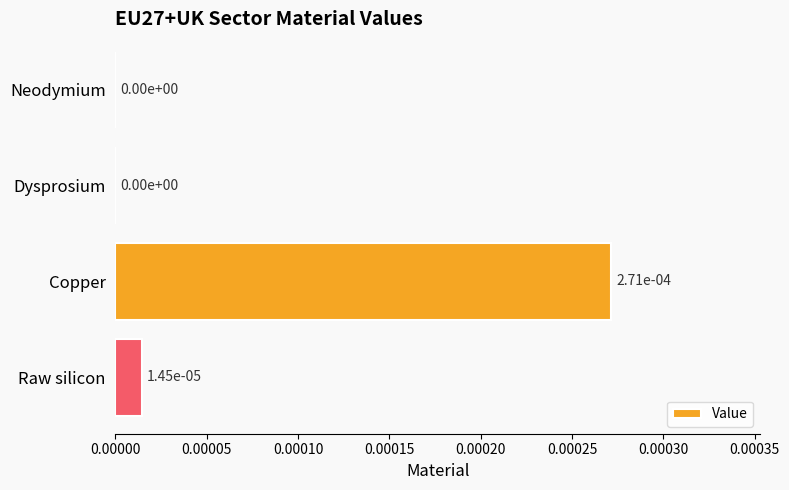

The value at Copper is 0.0. True or false?

True